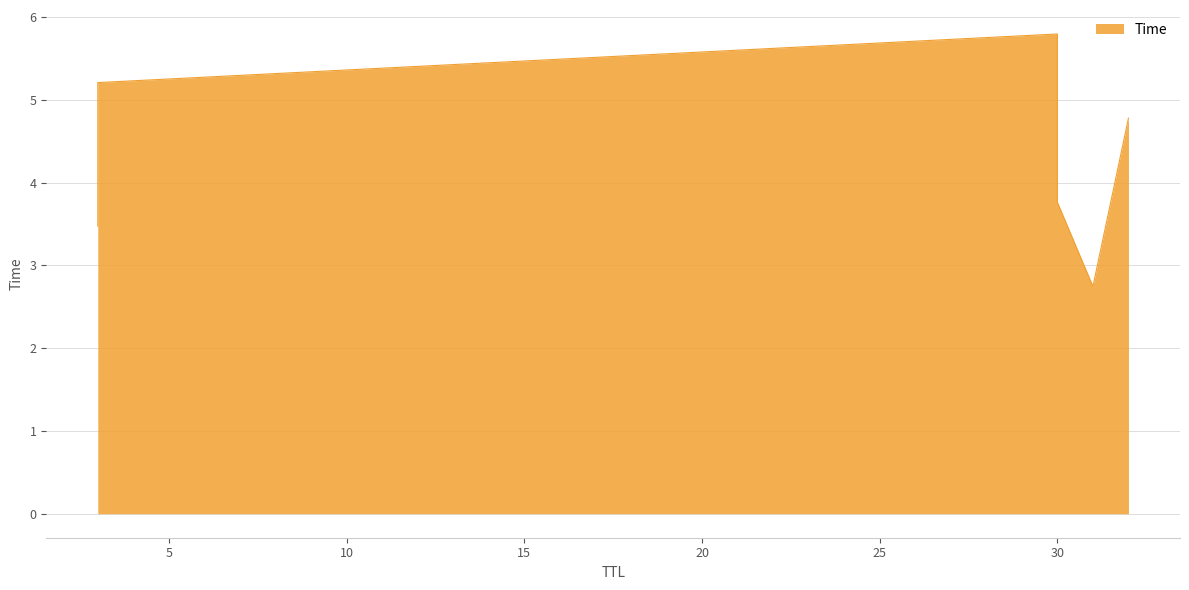

What is the change in value from 3 to 30?

+0.3